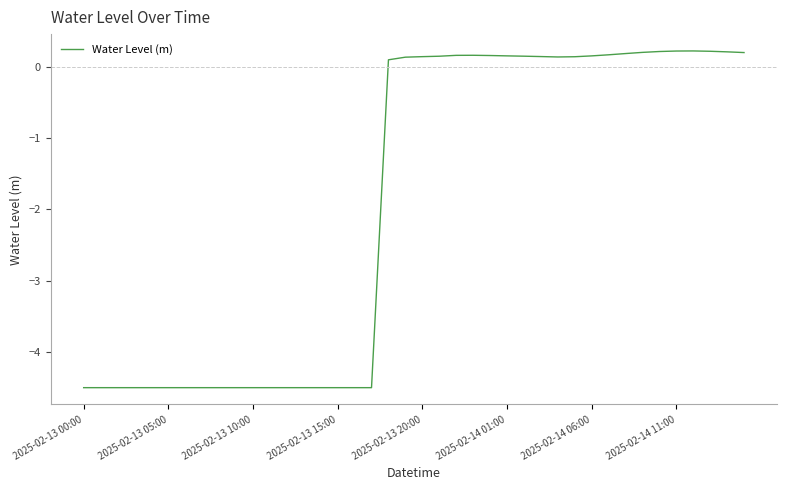

How many values are above zero?

22